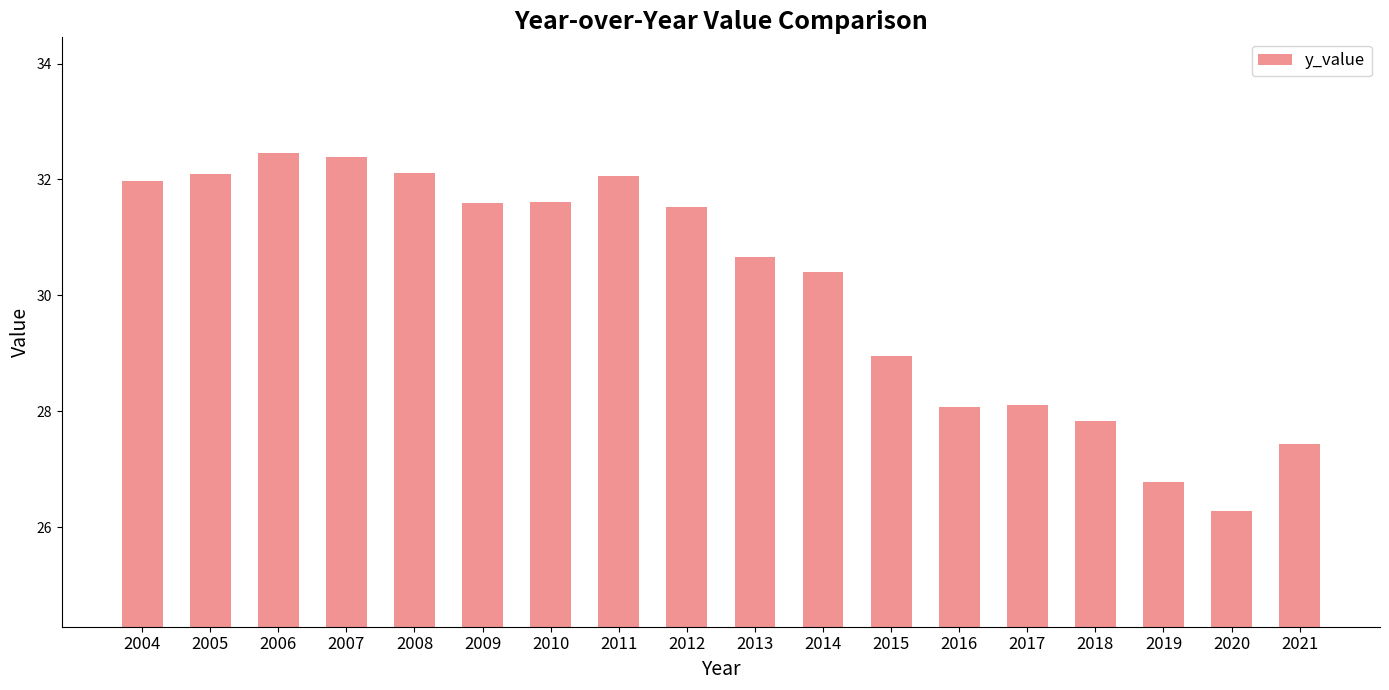

How many data points are less than 31?

9